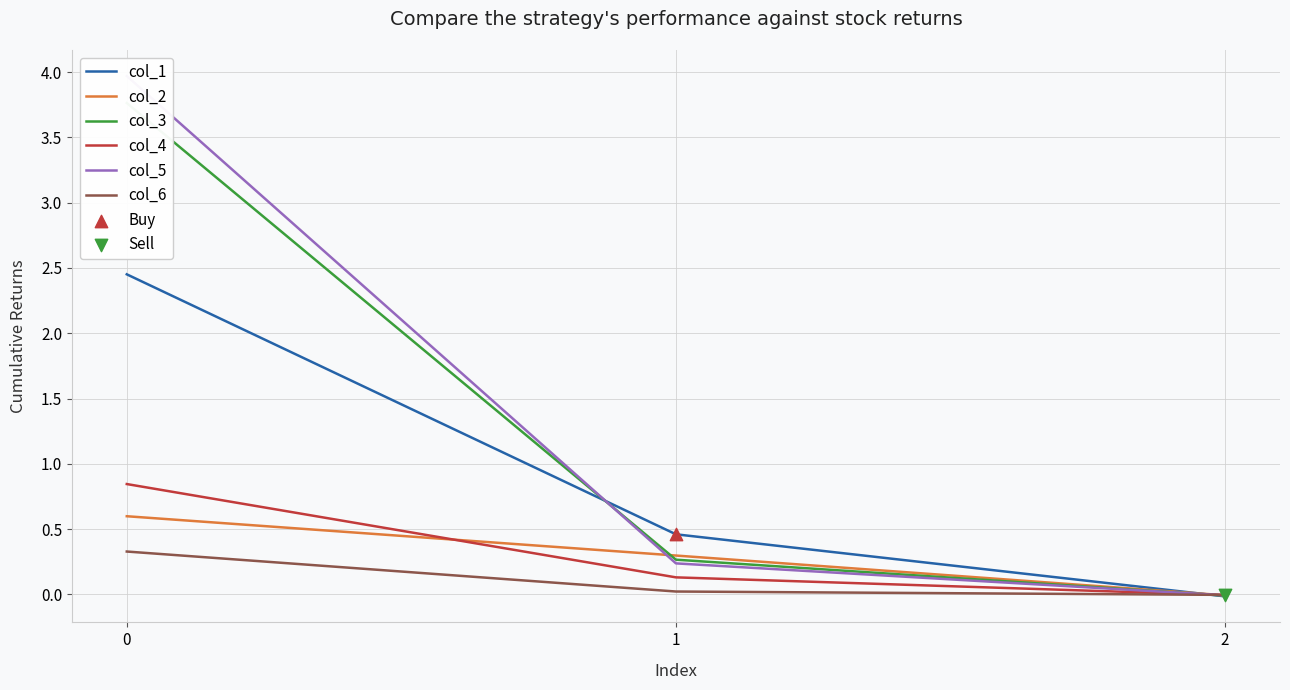

Which series has the widest spread of Y values?

col_5